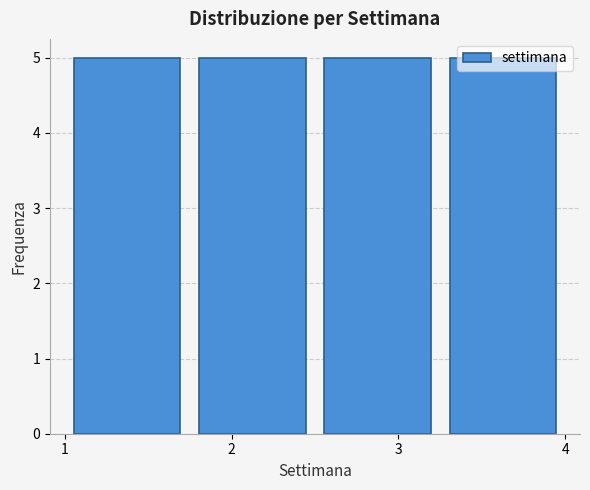

Reading left to right, list every bar in this chart as the range it spans on the x-axis followed by its height. Neither the bar edges nor the heights are printed on the chart, so give them approximately, as read against the axes.

1.00 to 1.75: 5
1.75 to 2.50: 5
2.50 to 3.25: 5
3.25 to 4.00: 5